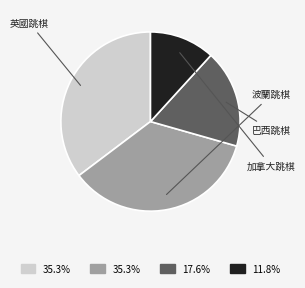

To the nearest percent, what is the combined percentage of 加拿大跳棋 and 英國跳棋?

47%